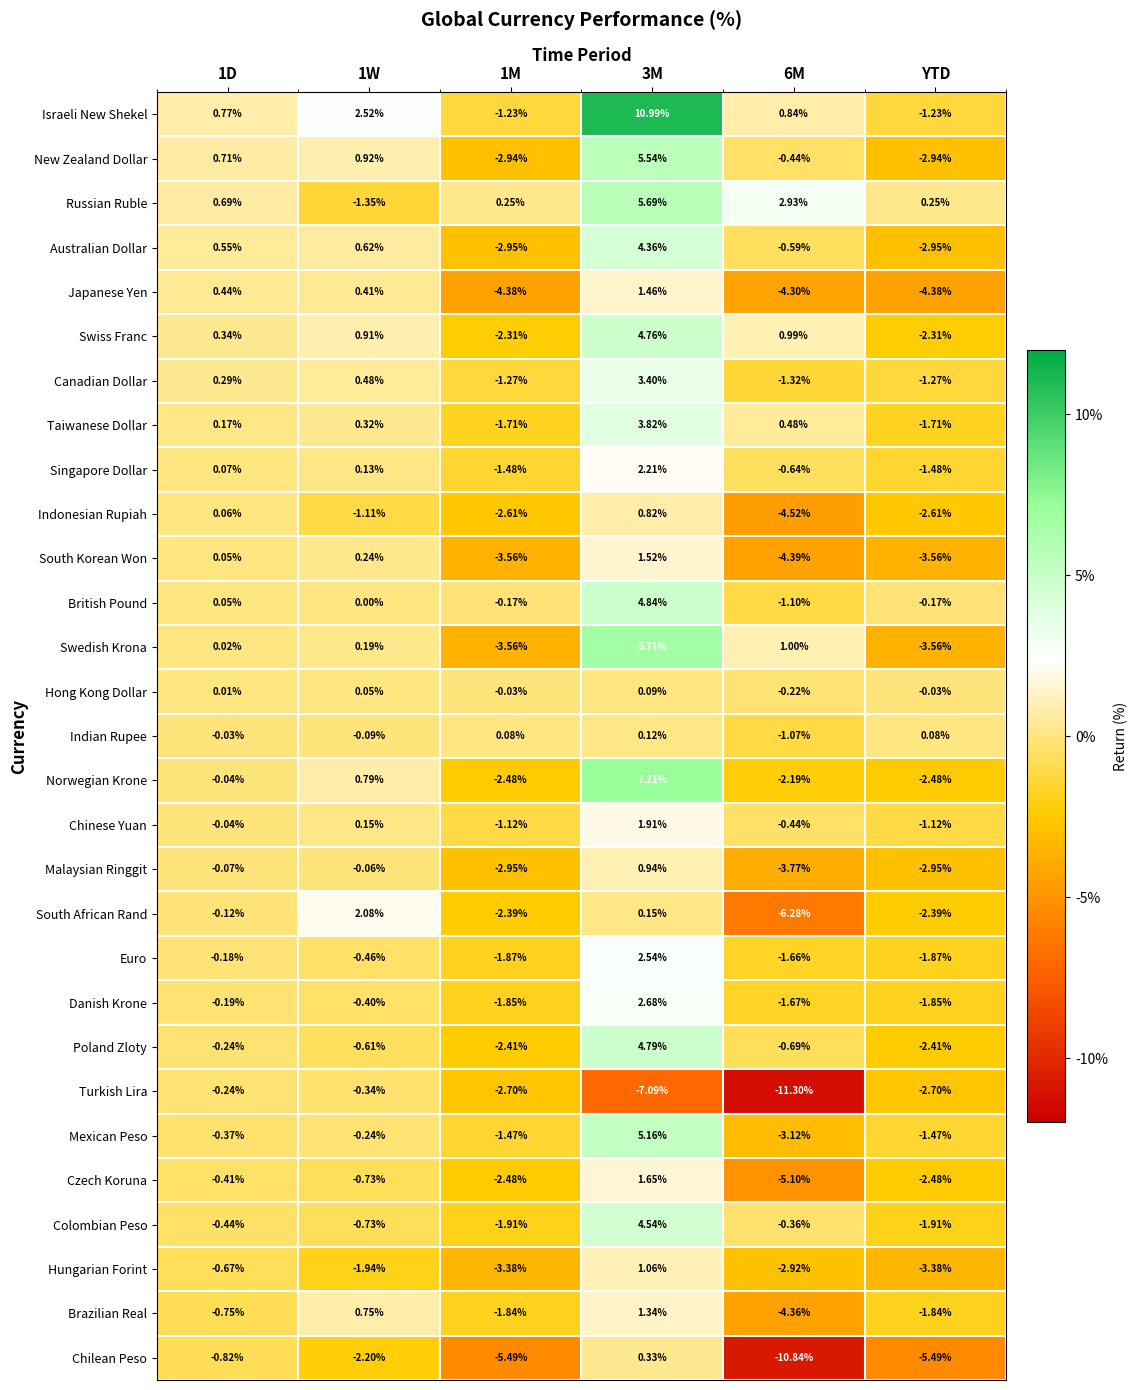

List the series in order of their peak value, lowest first.

Turkish Lira, Hong Kong Dollar, Indian Rupee, Chilean Peso, Indonesian Rupiah, Malaysian Ringgit, Hungarian Forint, Brazilian Real, Japanese Yen, South Korean Won, Czech Koruna, Chinese Yuan, South African Rand, Singapore Dollar, Euro, Danish Krone, Canadian Dollar, Taiwanese Dollar, Australian Dollar, Colombian Peso, Swiss Franc, Poland Zloty, British Pound, Mexican Peso, New Zealand Dollar, Russian Ruble, Swedish Krona, Norwegian Krone, Israeli New Shekel